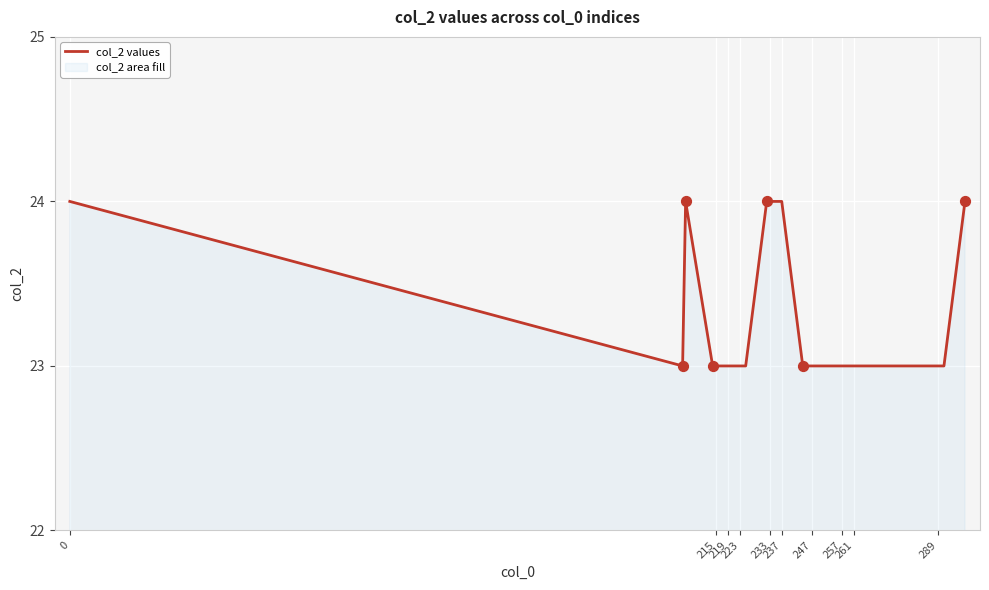

What is the minimum value shown in the chart?

23